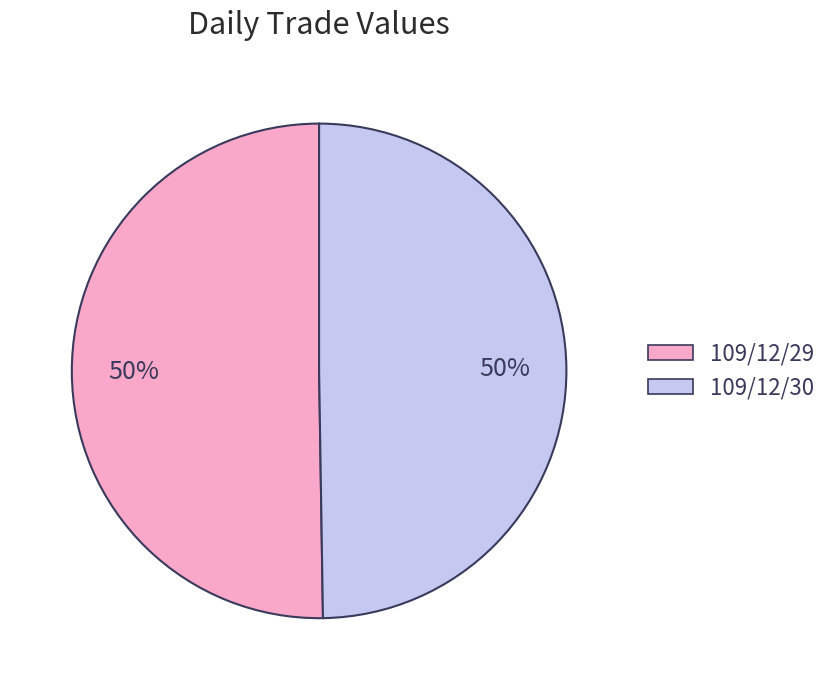

How many segments does this pie chart have?

2